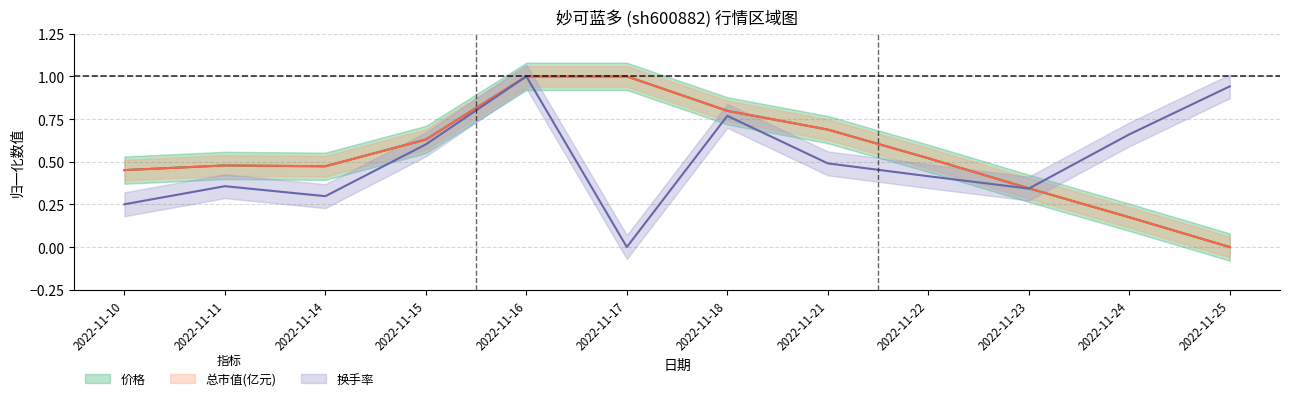

Is it true that 换手率 equals 0.1 at 2022-11-10?

False